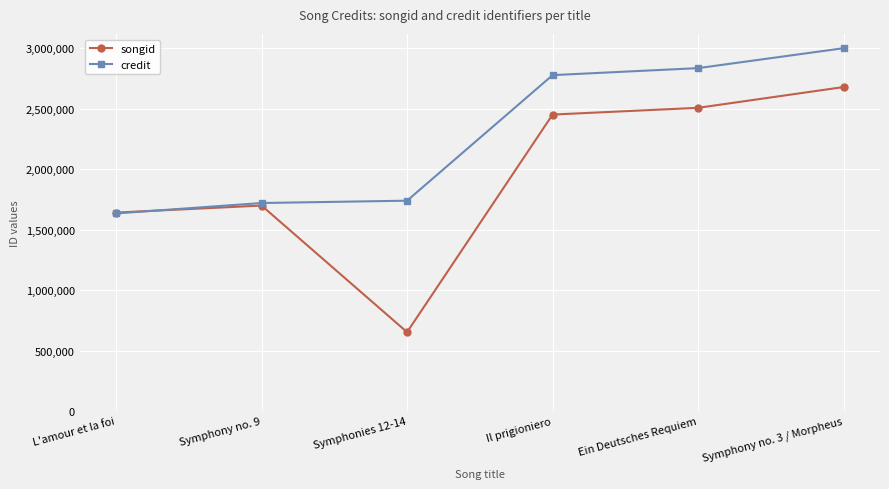

List the series in order of their peak value, lowest first.

songid, credit